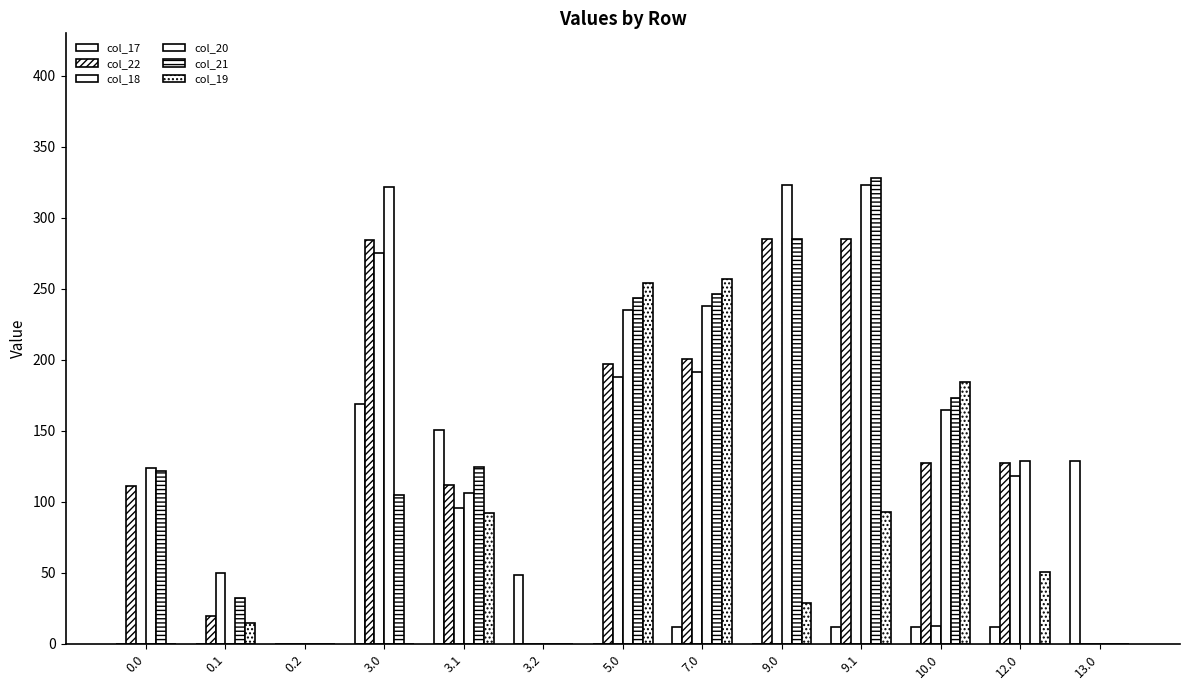

What is the spread (max minus min) of values at 10.0?

172.3